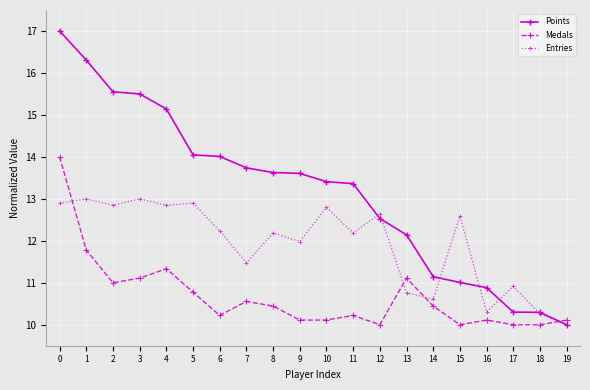

At 11, list the series in order from smallest to largest.

Medals, Entries, Points